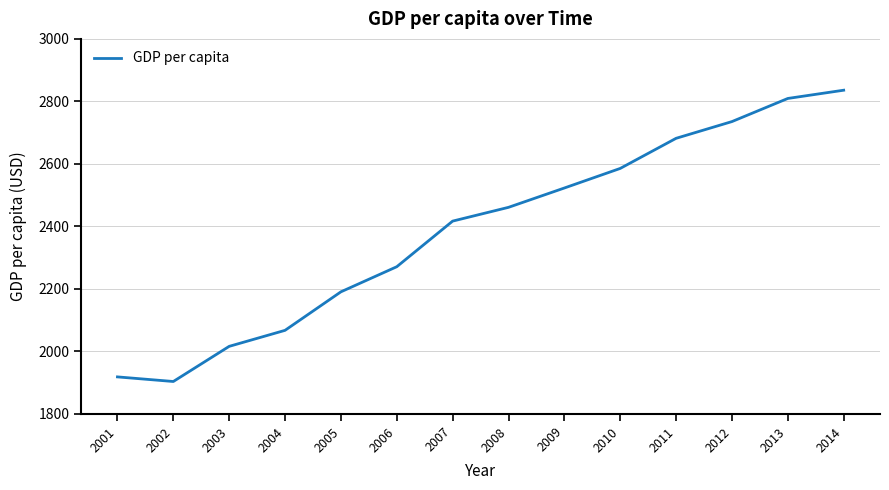

Is it true that the value at 2007 is 593.1?

False